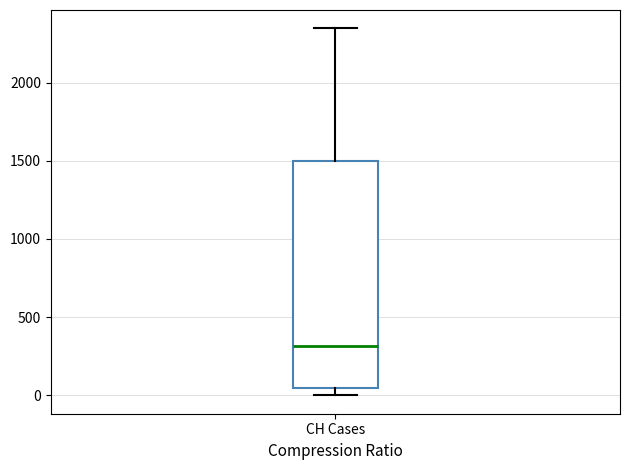

Read this box plot against the y-axis: the position of the median line, the range covered by the box, and the ends of both whiskers. The values are not printed on the chart, so give them approximately, as read against the axis.

median 300, box 50 to 1500, whiskers 0 to 2350